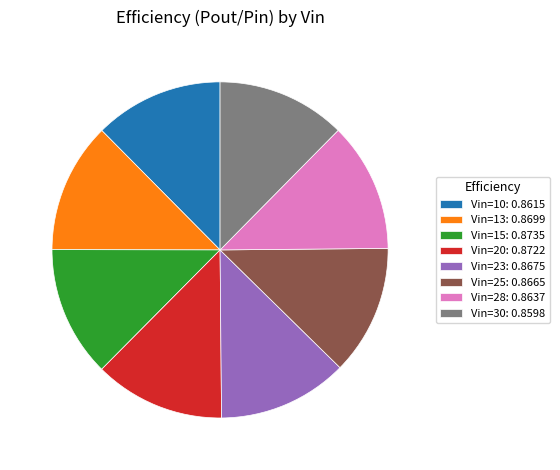

Does Vin=23: 0.8675 represent more than half of the total?

No